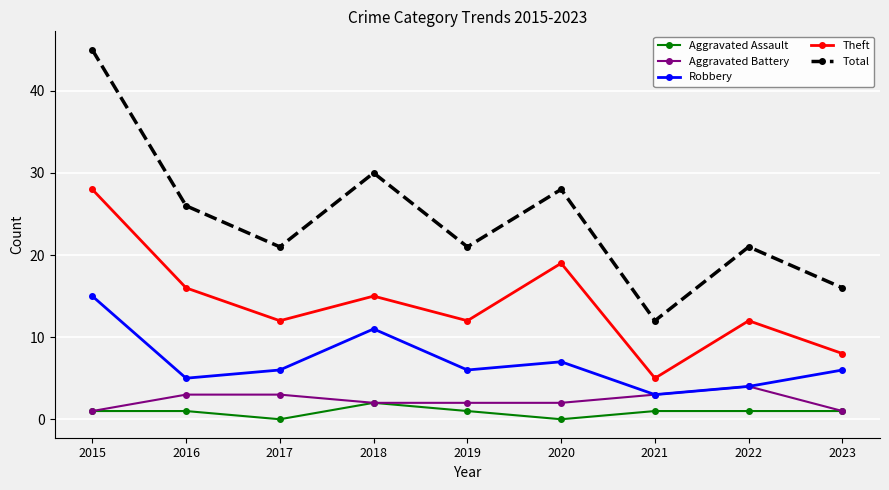

What are all the series names shown in the legend?

Aggravated Assault, Aggravated Battery, Robbery, Theft, Total